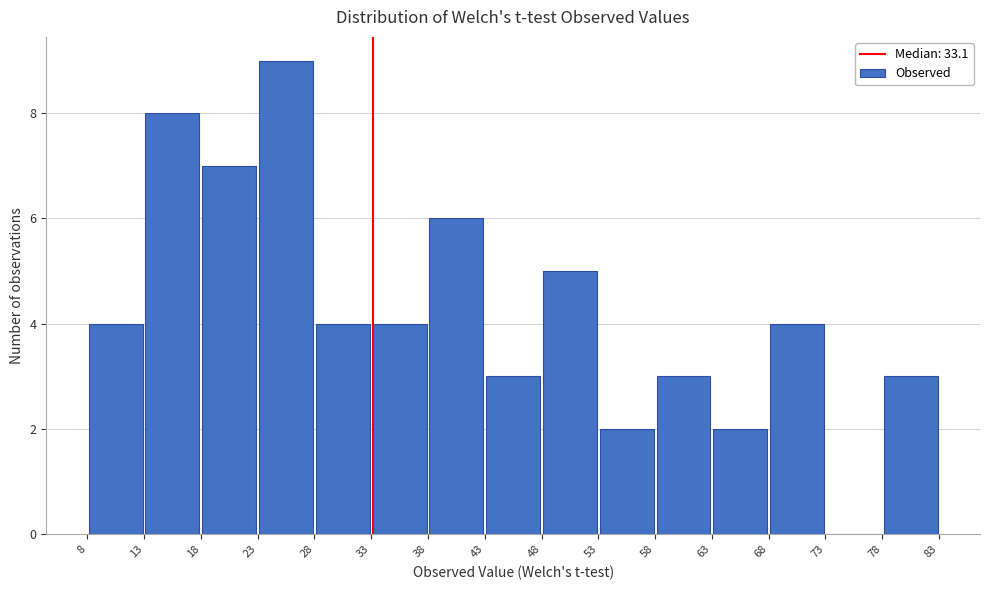

Reading left to right, list every bar in this chart as the range it spans on the x-axis followed by its height. The values are not printed on the chart, so give them approximately, as read against the axis.

8 to 13: 4
13 to 18: 8
18 to 23: 7
23 to 28: 9
28 to 33: 4
33 to 38: 4
38 to 43: 6
43 to 48: 3
48 to 53: 5
53 to 58: 2
58 to 63: 3
63 to 68: 2
68 to 73: 4
73 to 78: 0
78 to 83: 3